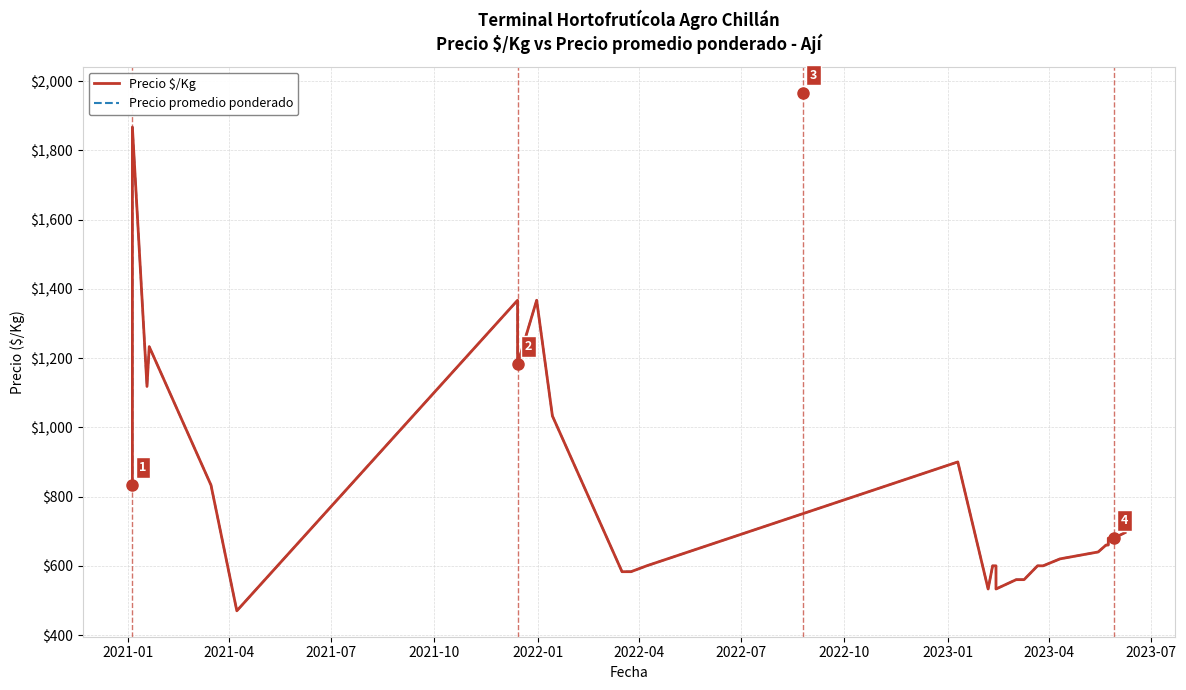

In Precio promedio ponderado, how many points are higher than both neighbors (excluding endpoints)?

5